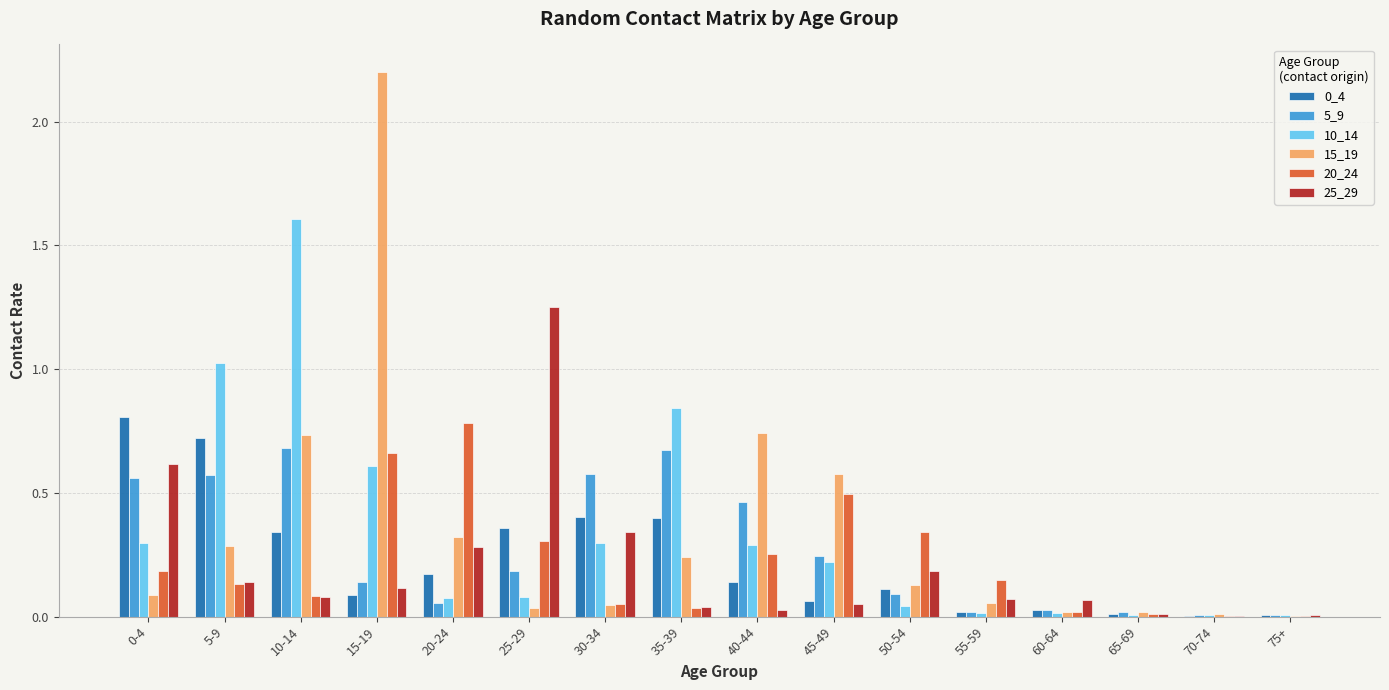

Is it true that 15_19 equals 0.4 at 5-9?

False